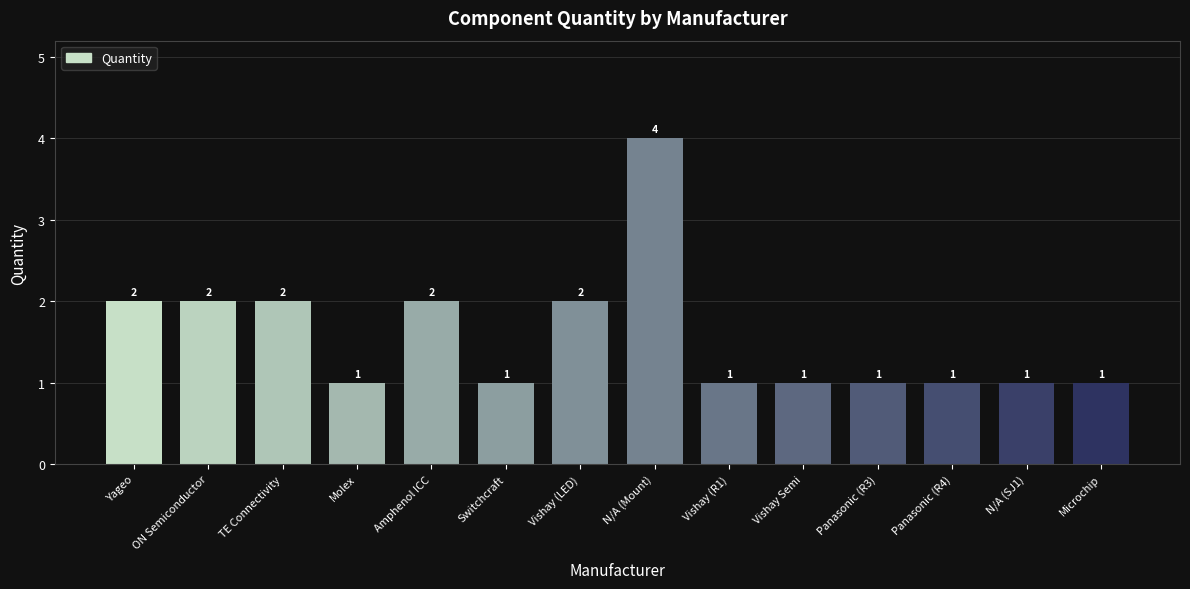

Is it true that the value at Panasonic (R4) is 1?

True